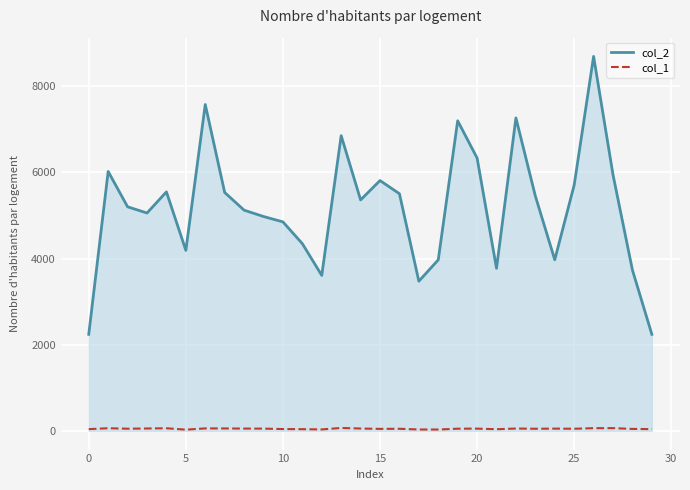

How many lines are shown in the chart?

2